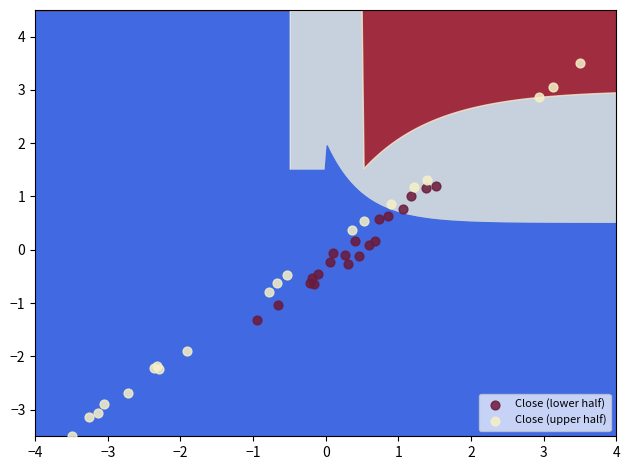

Which series contains the highest Y value?

Close (upper half)